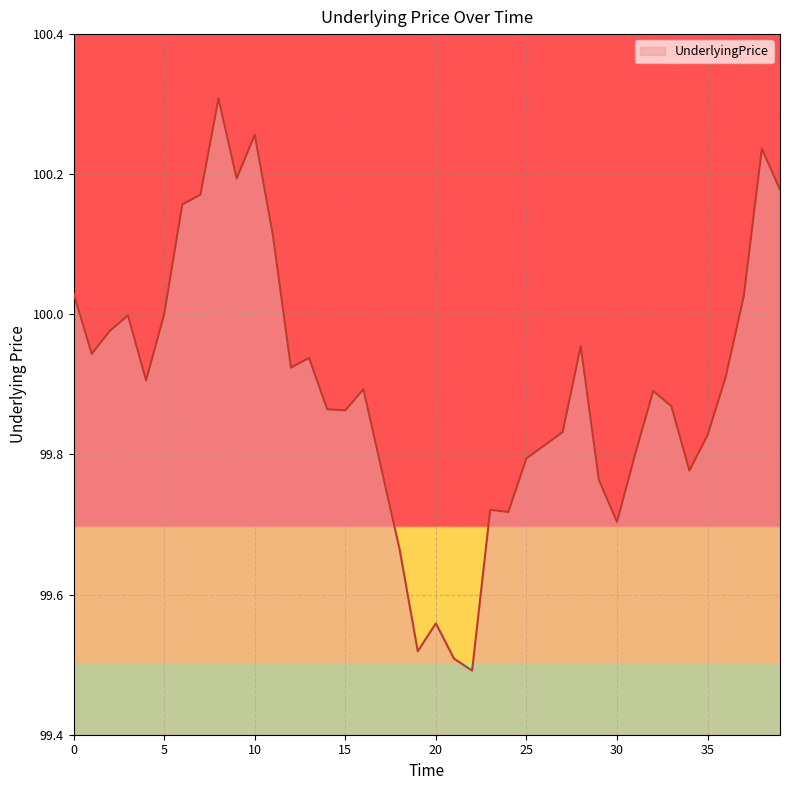

What is the difference between the maximum and minimum values?

0.8